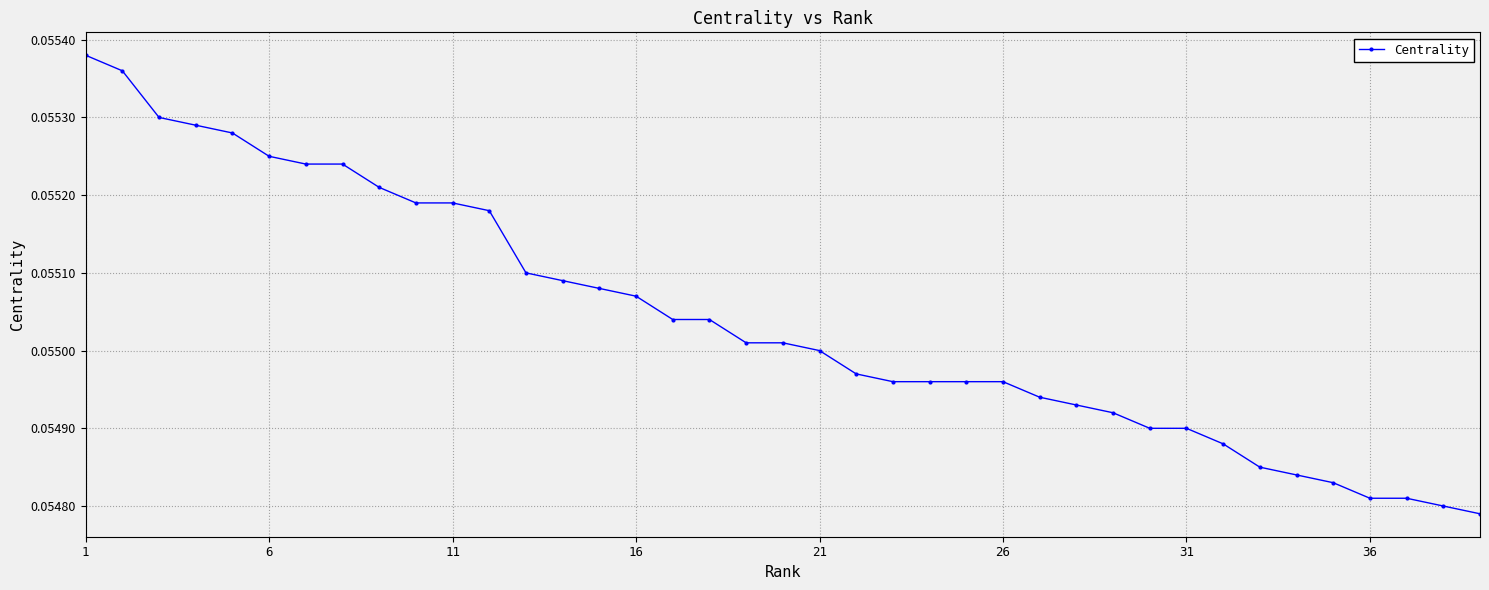

Count the values in the range 0 to 1.

39